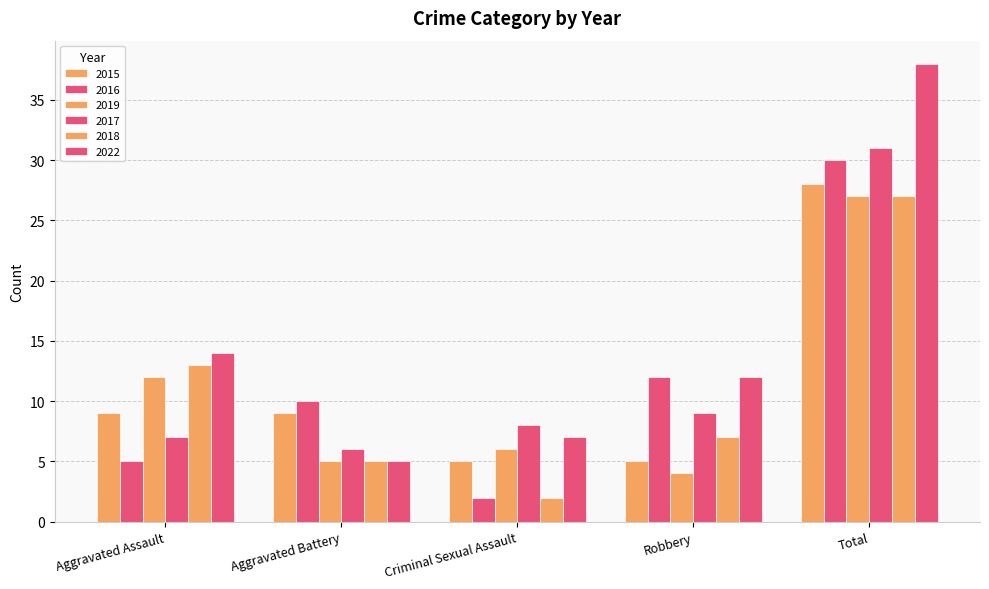

True or false: 2017 has a value of 31 at Total.

True